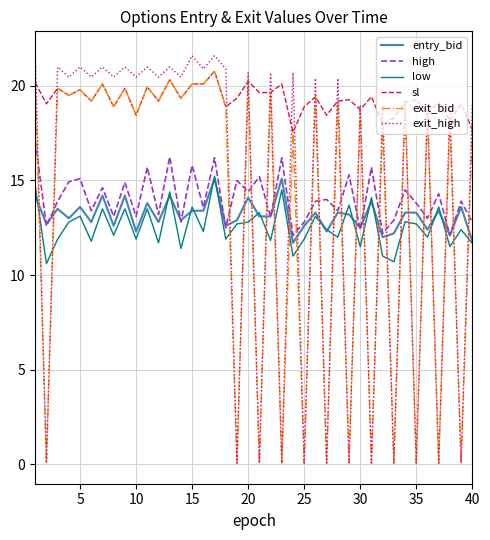

After their last crossing, which series has the higher values: exit_high or high?

exit_high